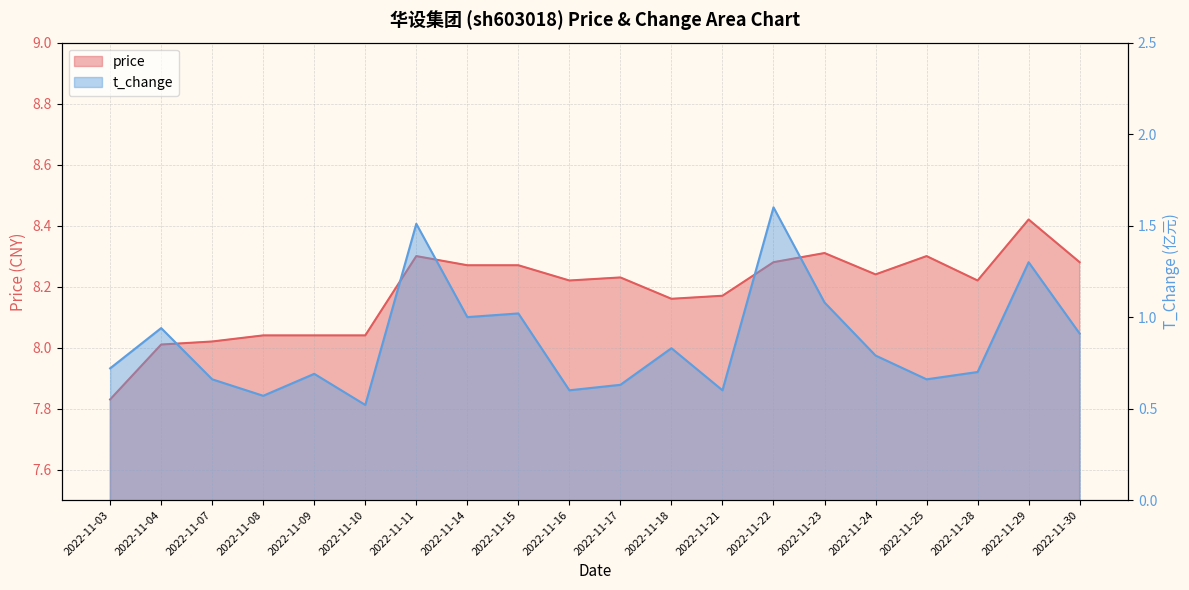

Does the chart have visible grid lines?

Yes